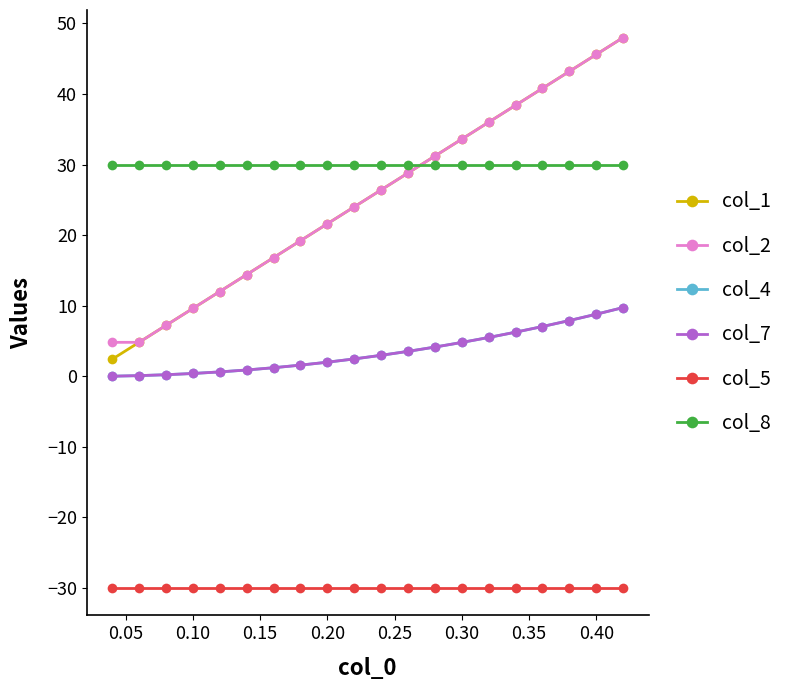

What is the maximum value for col_2?

48.0